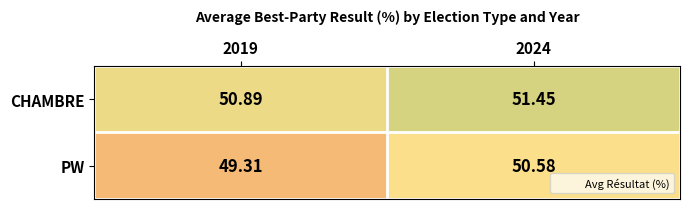

Is the value of CHAMBRE at 2019 greater than the value of PW at 2024?

Yes